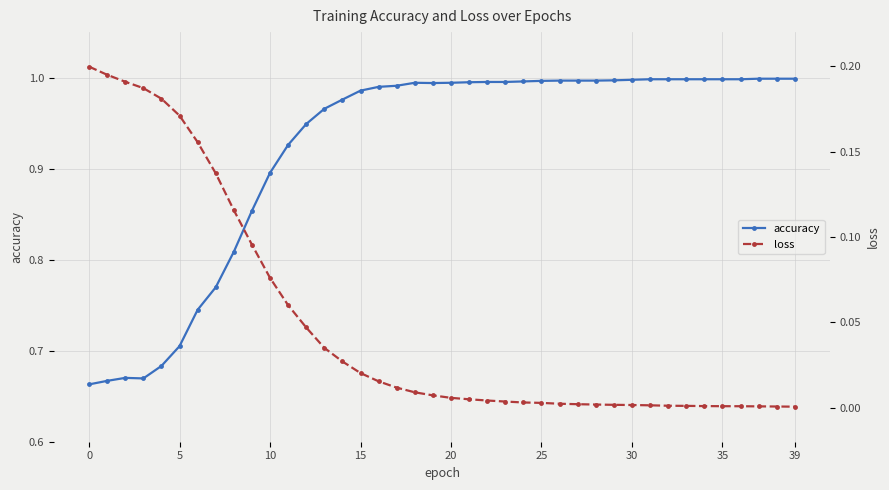

What is the label of the 29th point from the right?

11